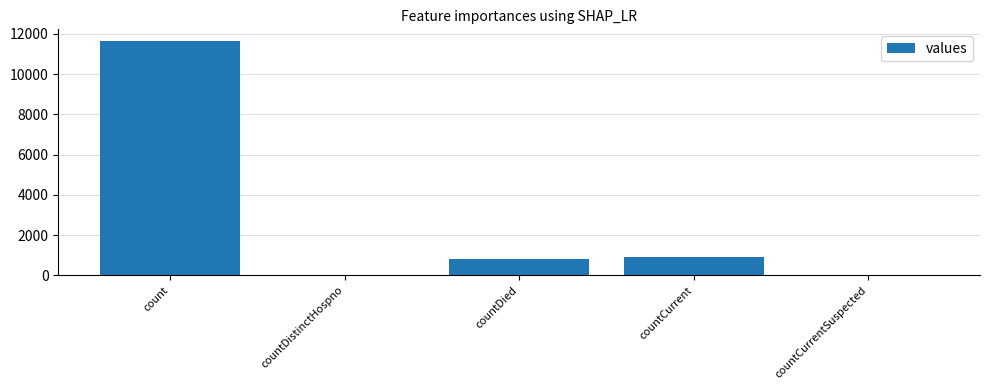

What is the difference between the values at count and countCurrentSuspected?

11637